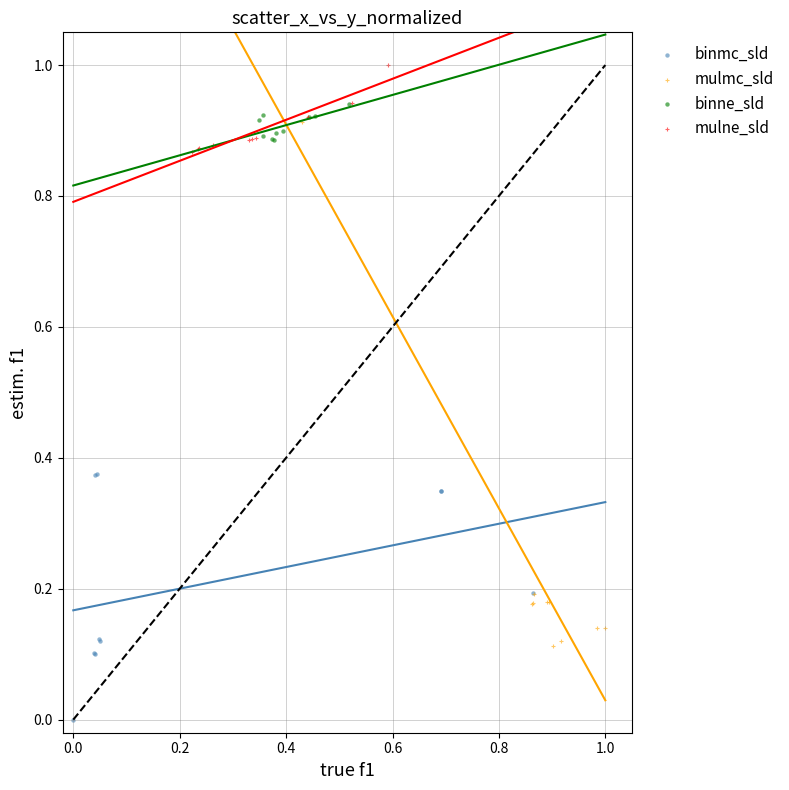

What are all the series names shown in the legend?

binmc_sld, mulmc_sld, binne_sld, mulne_sld